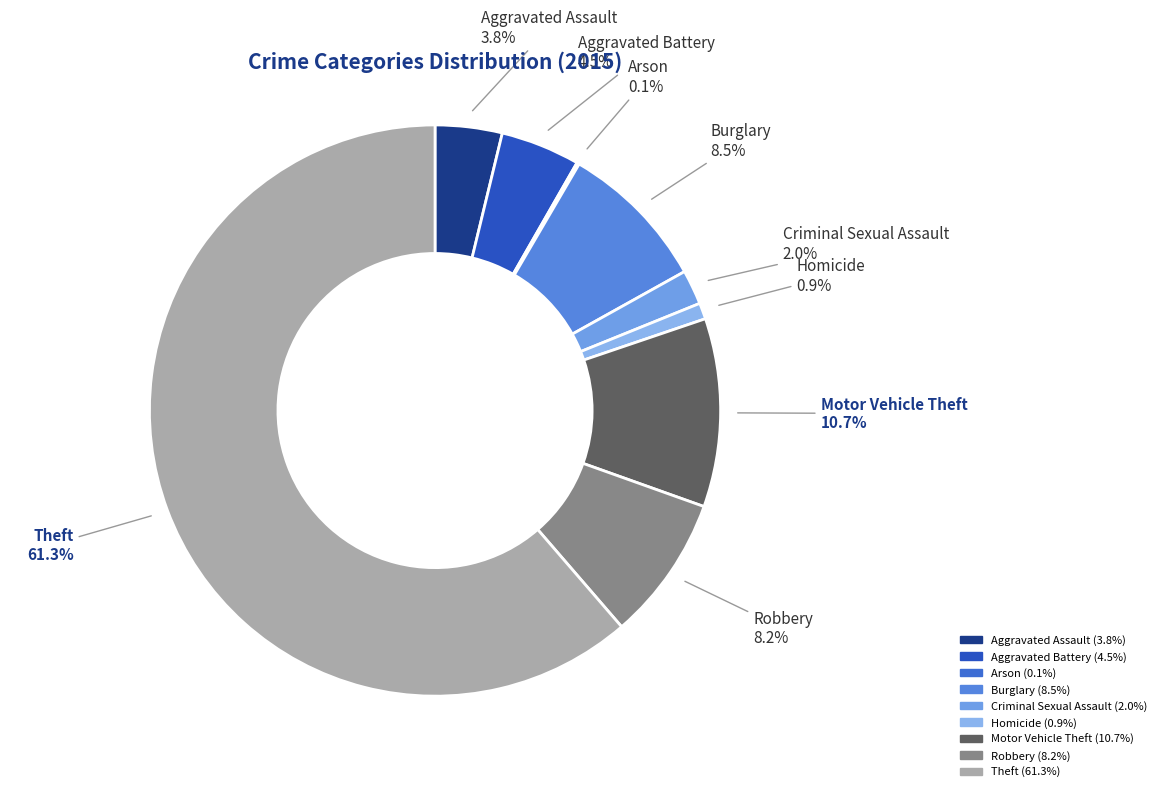

Which category has the biggest portion of the pie?

Theft